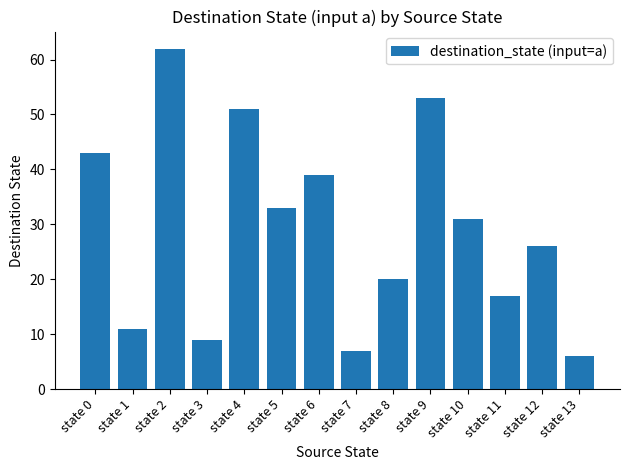

The chart shows a value of 13 at state 3. True or false?

False